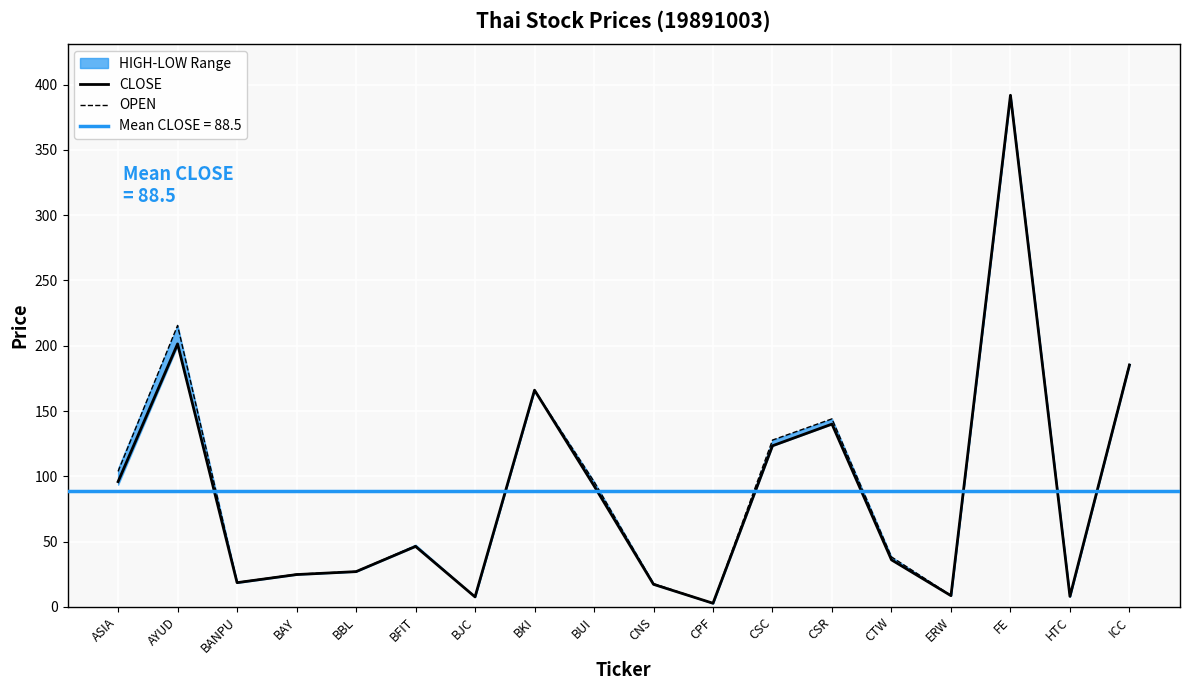

Where do CLOSE and OPEN first cross each other?

HTC and ICC